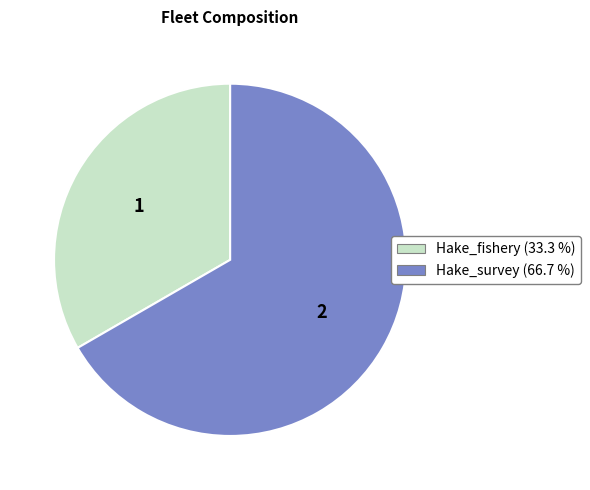

Which category has the smallest portion of the pie?

Hake_fishery